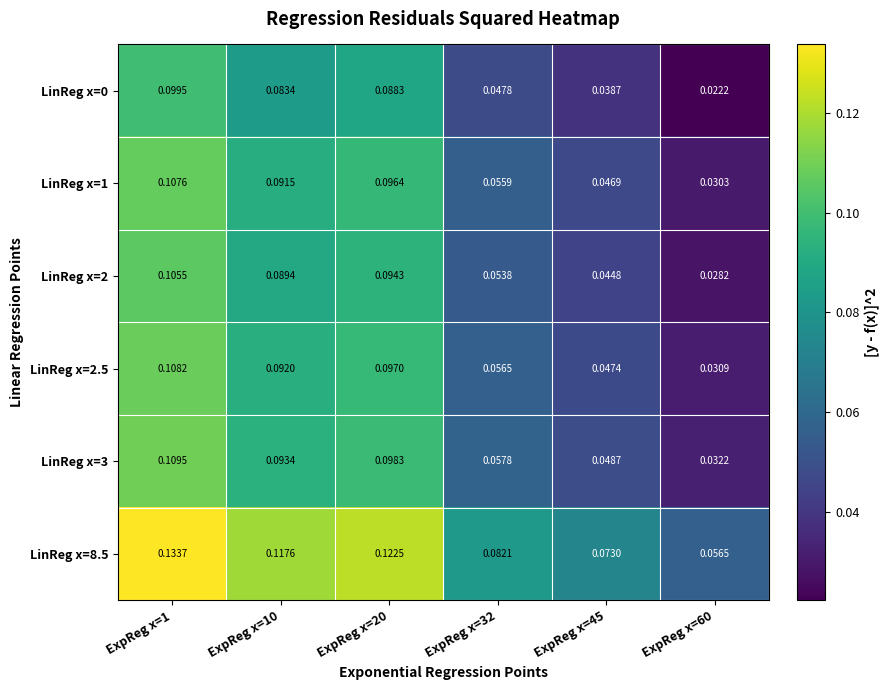

Is the value of LinReg x=3 at ExpReg x=10 greater than the value of LinReg x=2.5 at ExpReg x=20?

No